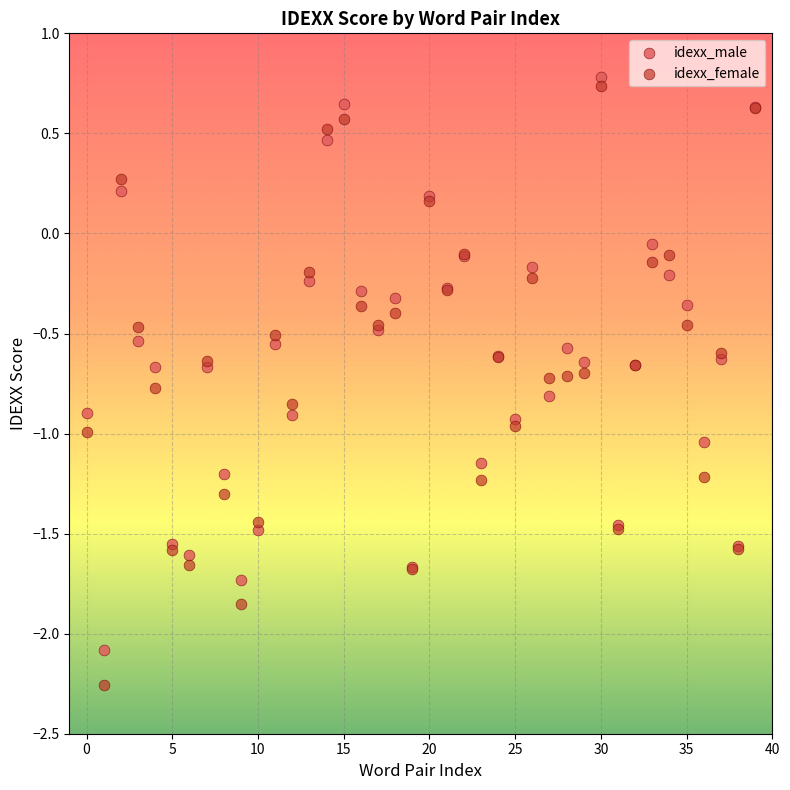

Which series contains the lowest Y value?

idexx_female